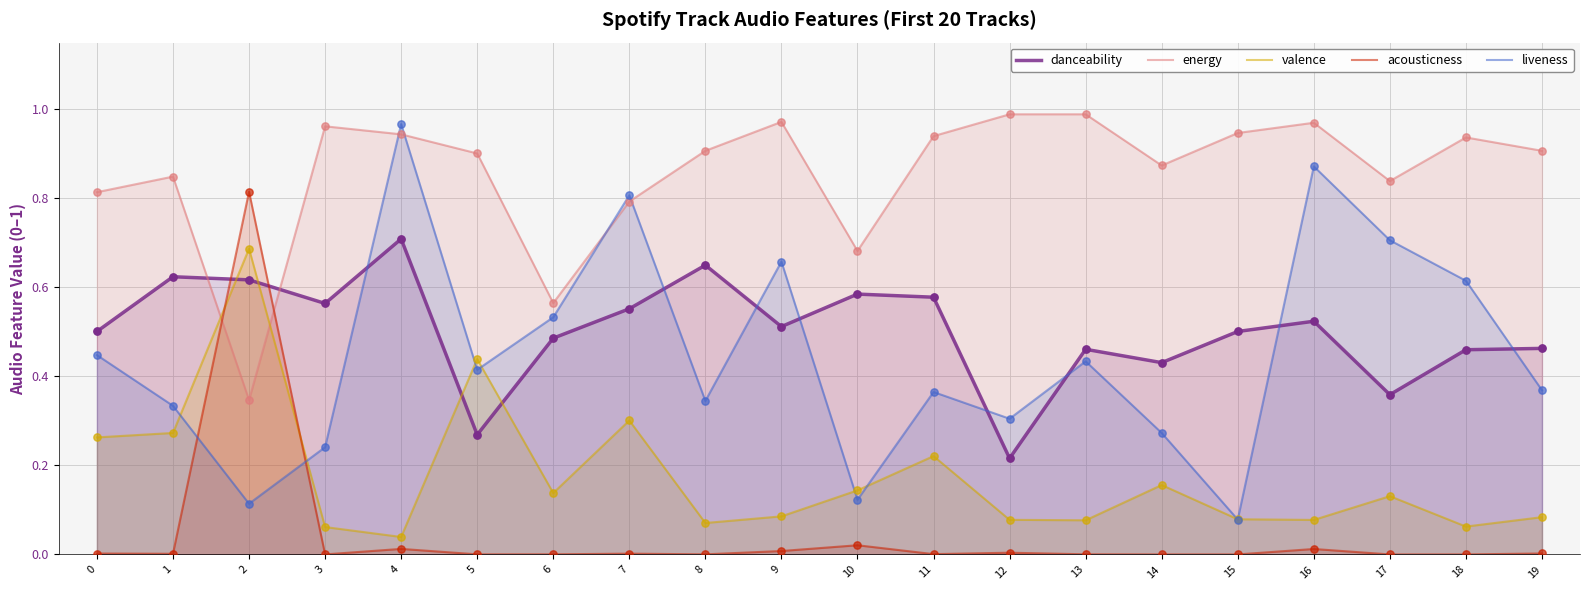

What are all the series names shown in the legend?

danceability, energy, valence, acousticness, liveness